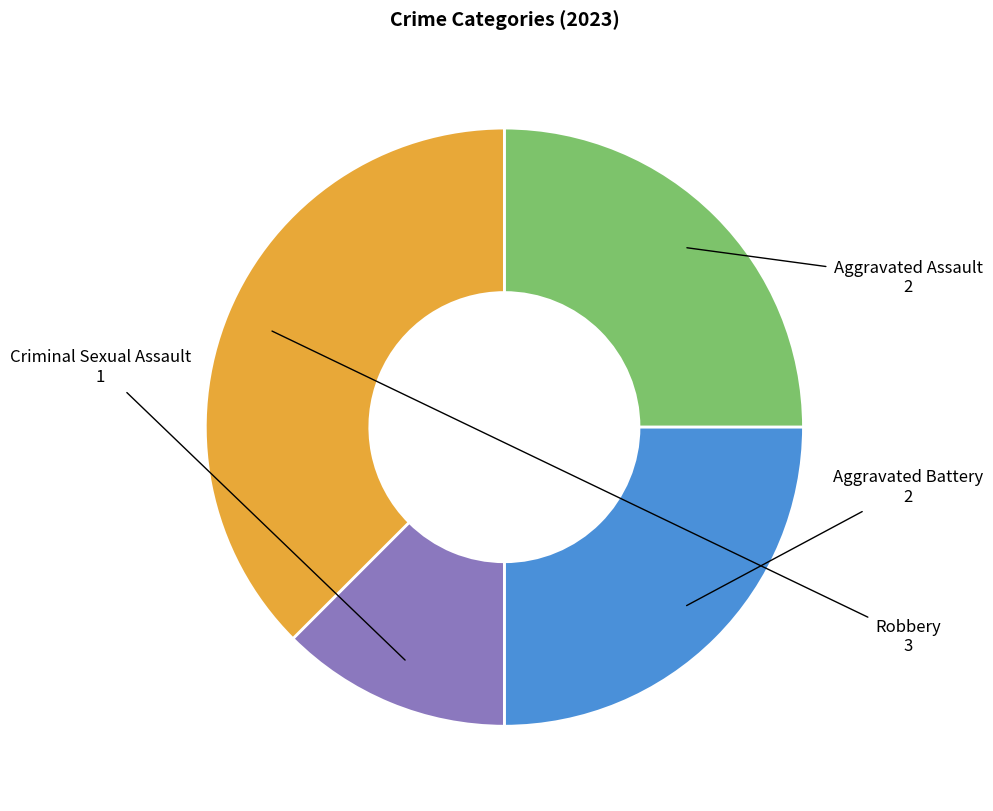

How many slices are in this pie chart?

4